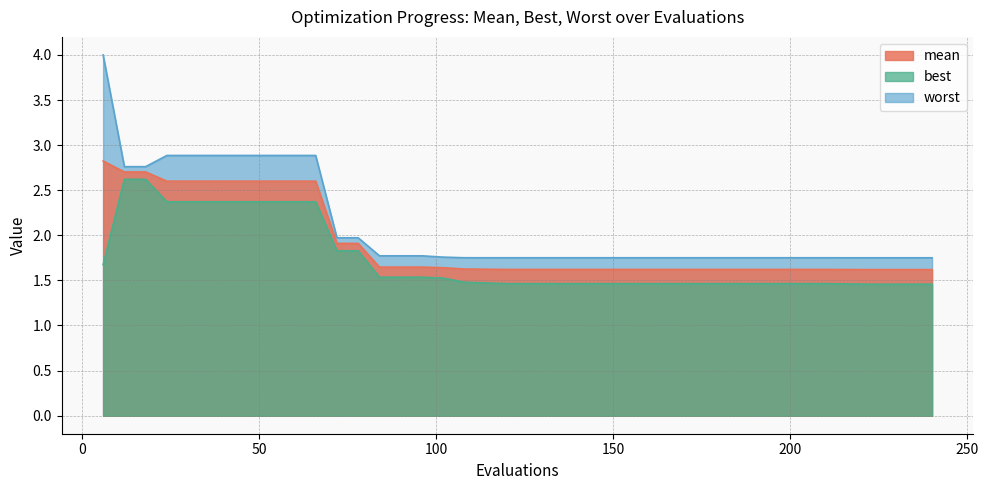

What is the maximum value for worst?

4.0